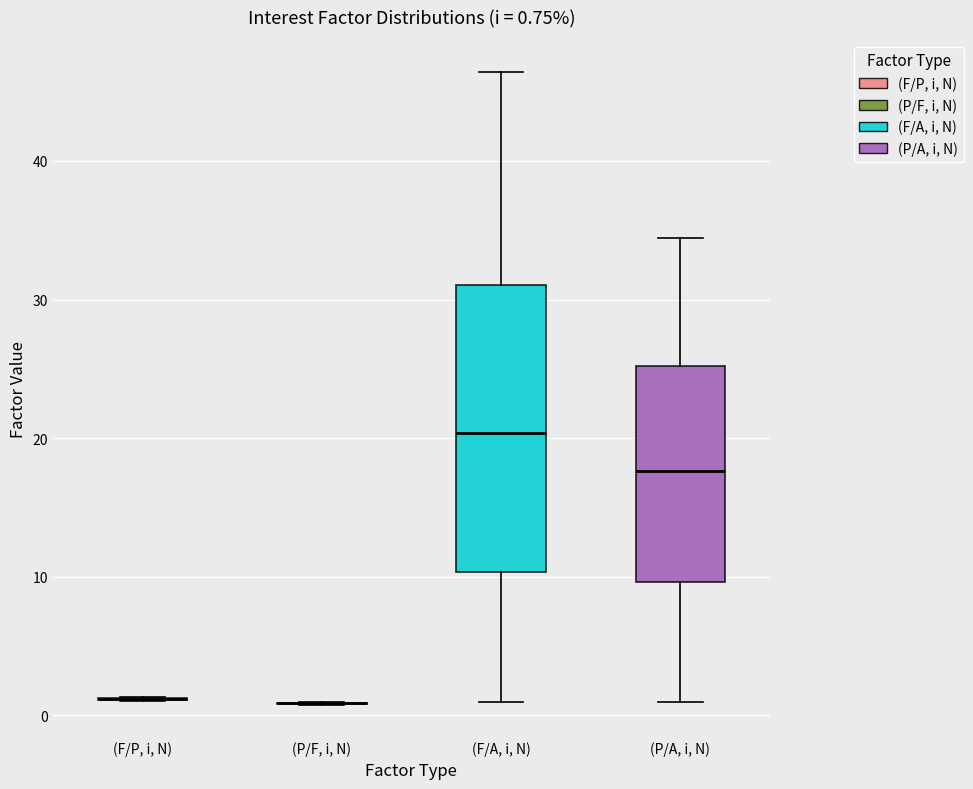

Which box is the tallest, from its lower edge to its upper edge?

(F/A, i, N)